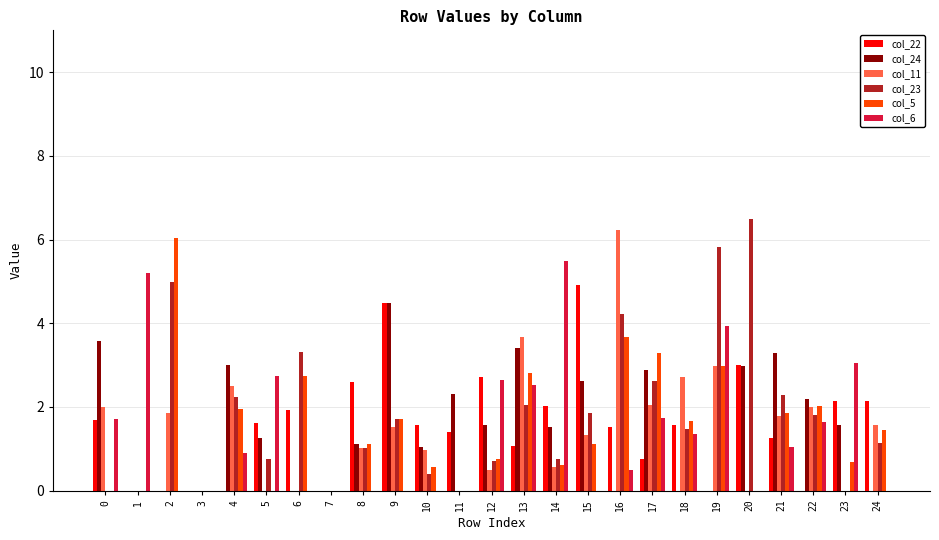

Between 2 and 20, which series saw the biggest shift?

col_5